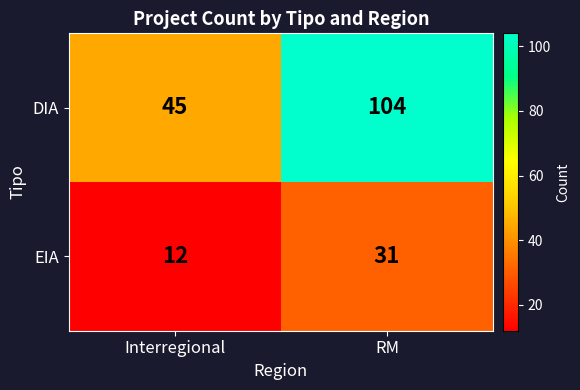

What is the difference between the DIA values at RM and Interregional?

59